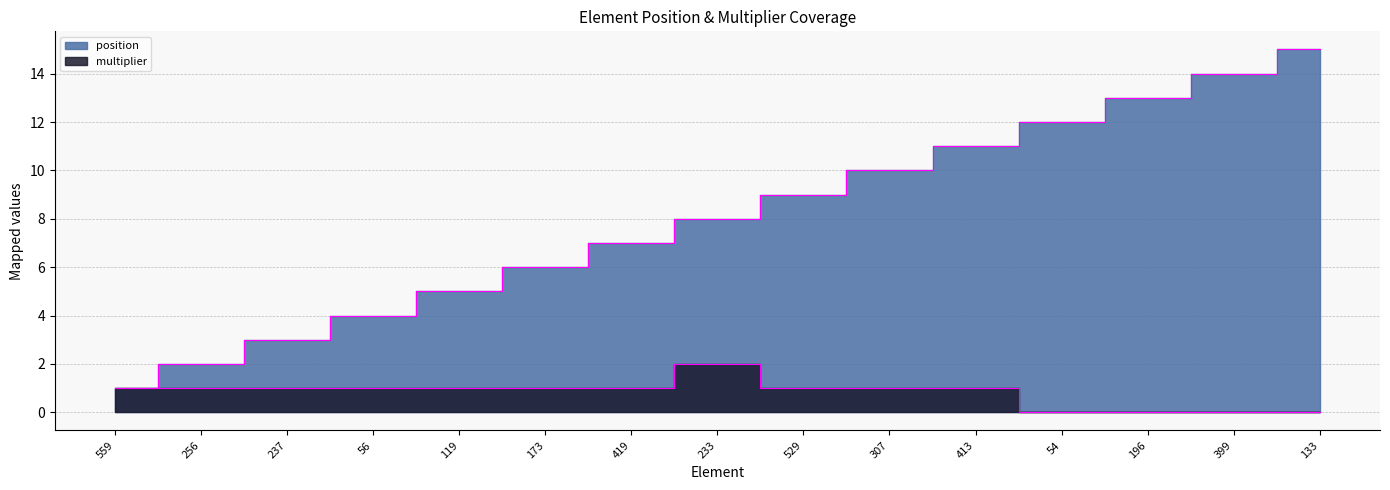

List the series in order of their overall mean, highest first.

position, multiplier